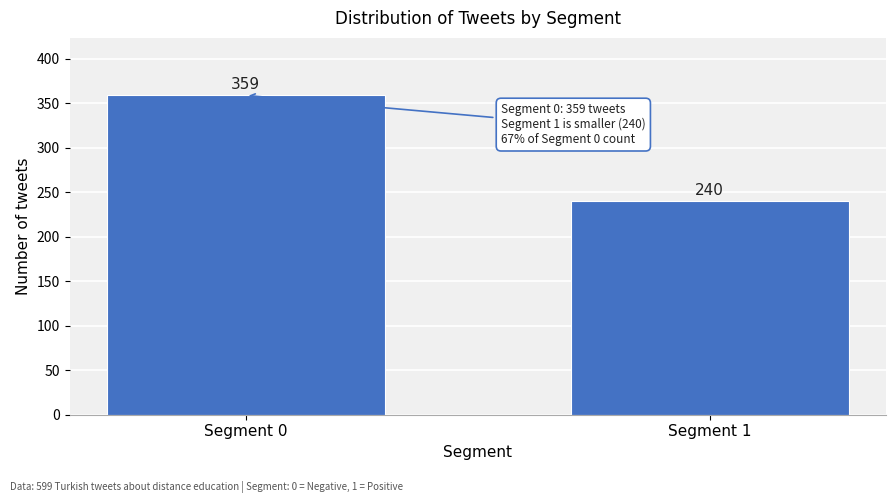

Reading left to right, extract all data points from this chart.

Segment 0=359	Segment 1=240